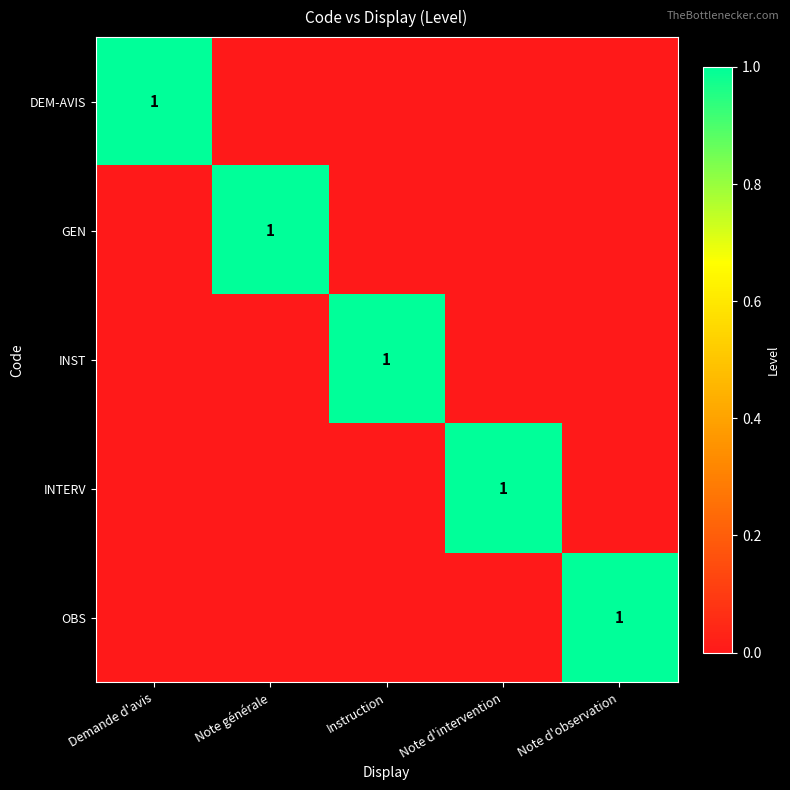

True or false: INST has a value of 2 at Instruction.

False